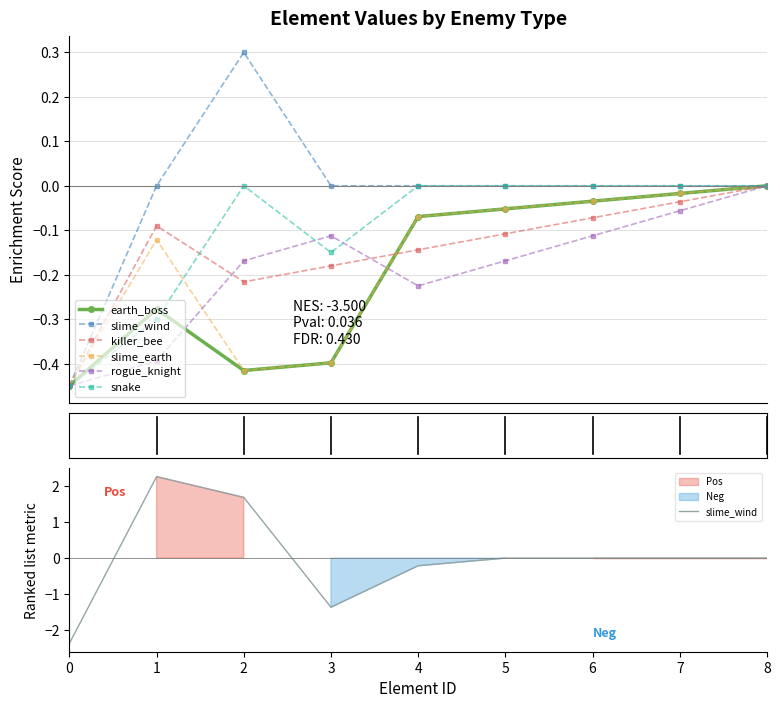

True or false: snake has a value of 0.2 at 7.

False